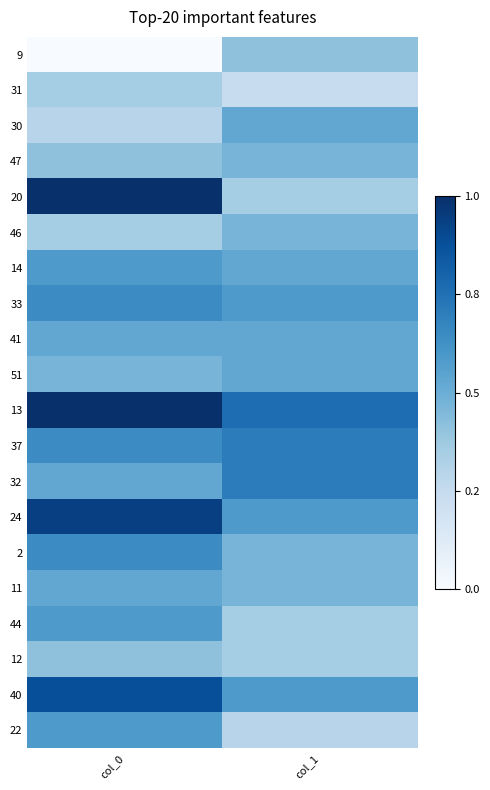

At how many categories does at least one series exceed 3?

2